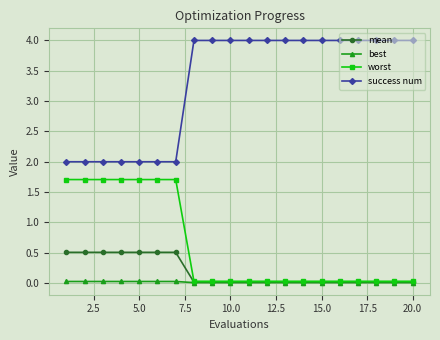

Which series has the largest range (max minus min)?

success num